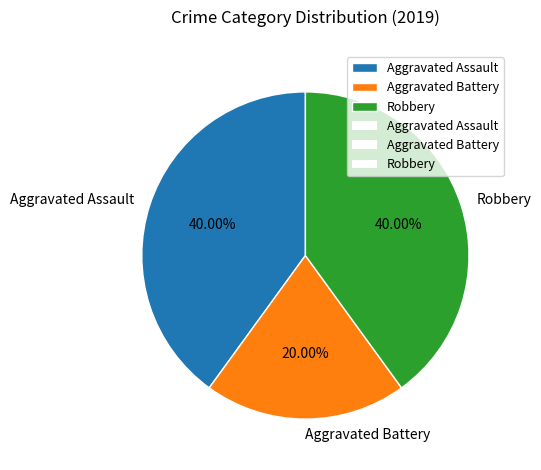

Is it true that Aggravated Assault is 34% of the pie?

False